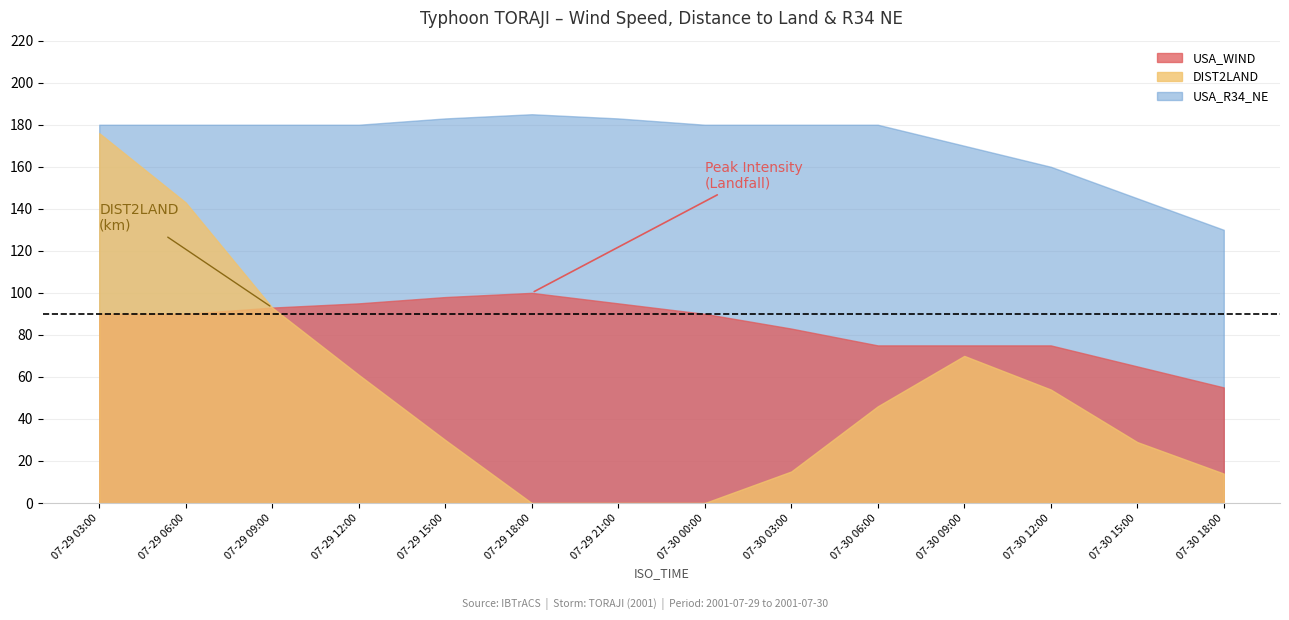

True or false: DIST2LAND has more than 2 points higher than both neighbors.

False